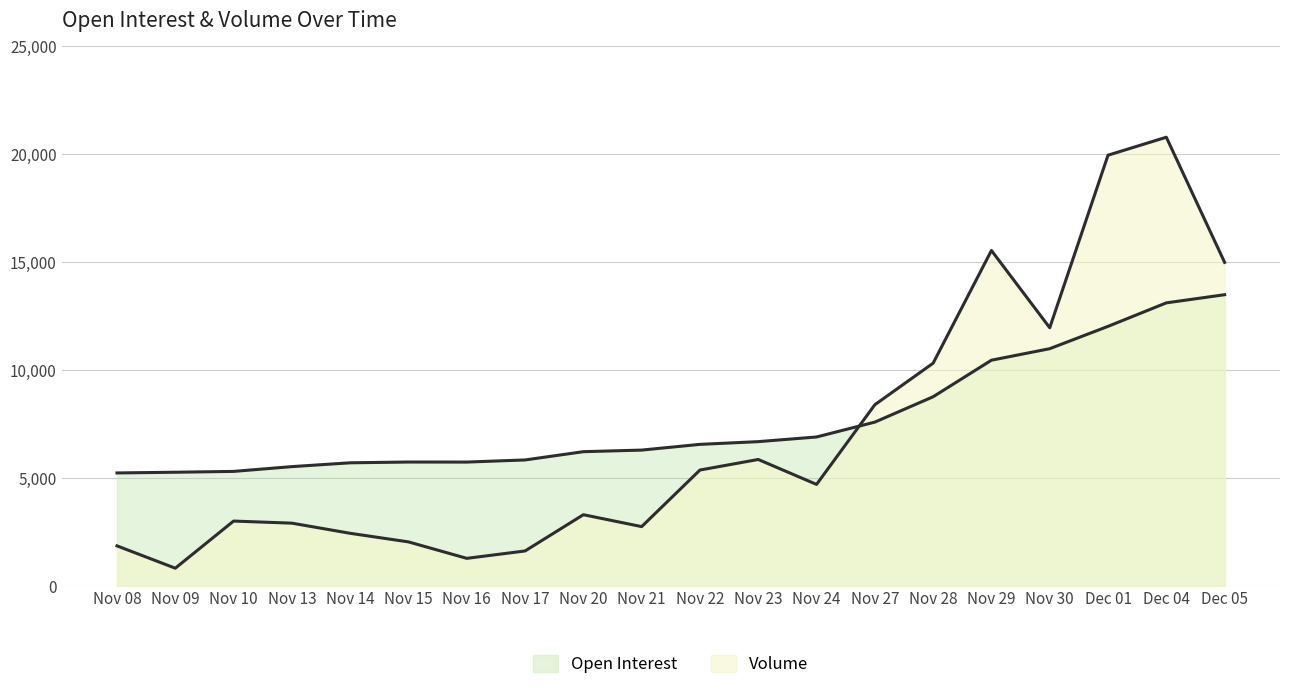

Reading left to right, list all the values displayed in this chart.

Open Interest: 5244	5277	5316	5537	5714	5750	5748	5846	6229	6303	6568	6694	6910	7599	8773	10466	10999	12033	13121	13499
Volume: 1867	833	3016	2919	2449	2051	1289	1631	3310	2759	5379	5868	4713	8404	10328	15547	11968	19960	20792	14996